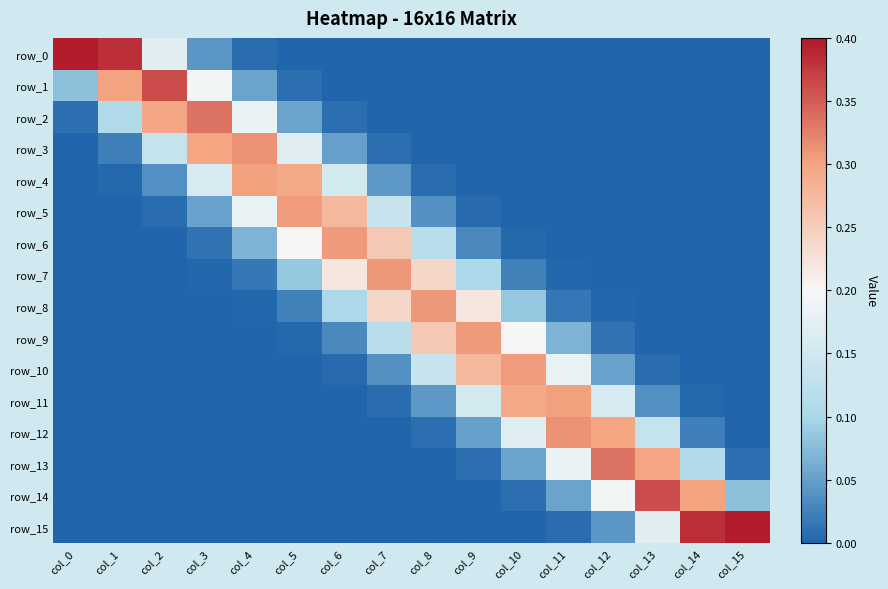

Which series has the largest range (max minus min)?

row_0